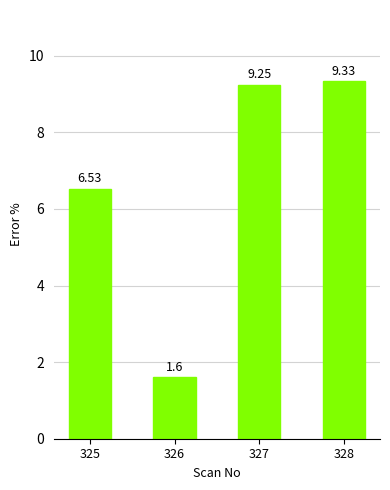

What is the sum of all values?

26.7